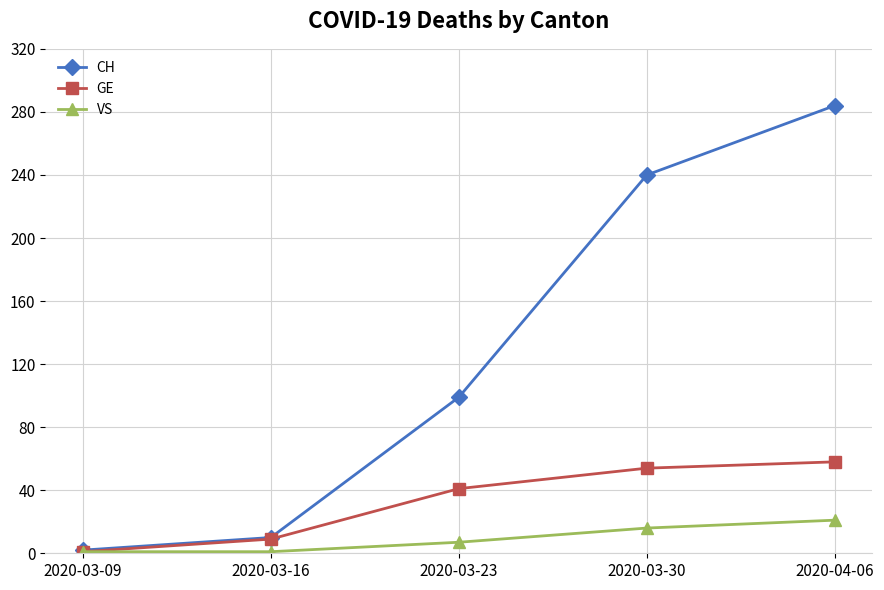

What is the label of the 3rd point from the right?

2020-03-23